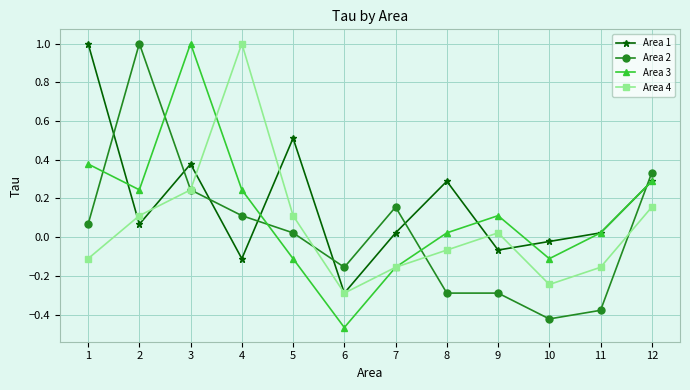

The Area 2 series shows -0.6 at 11. True or false?

False